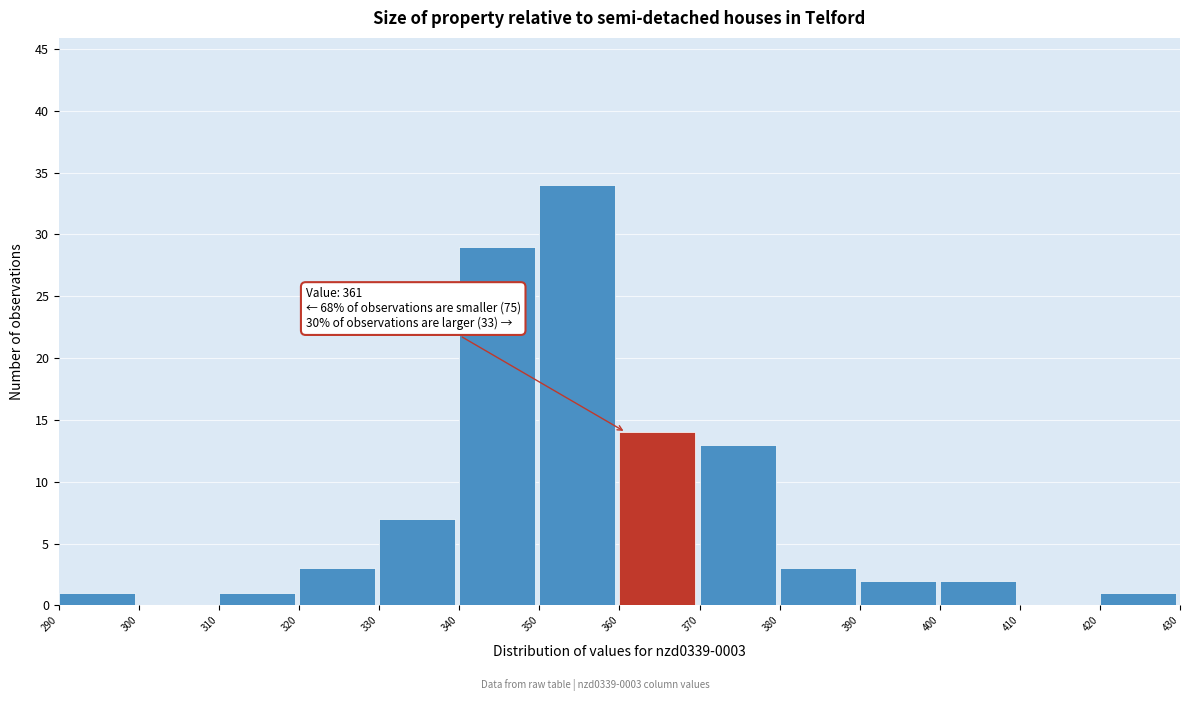

Which range on the x-axis has the tallest bar?

350 to 360